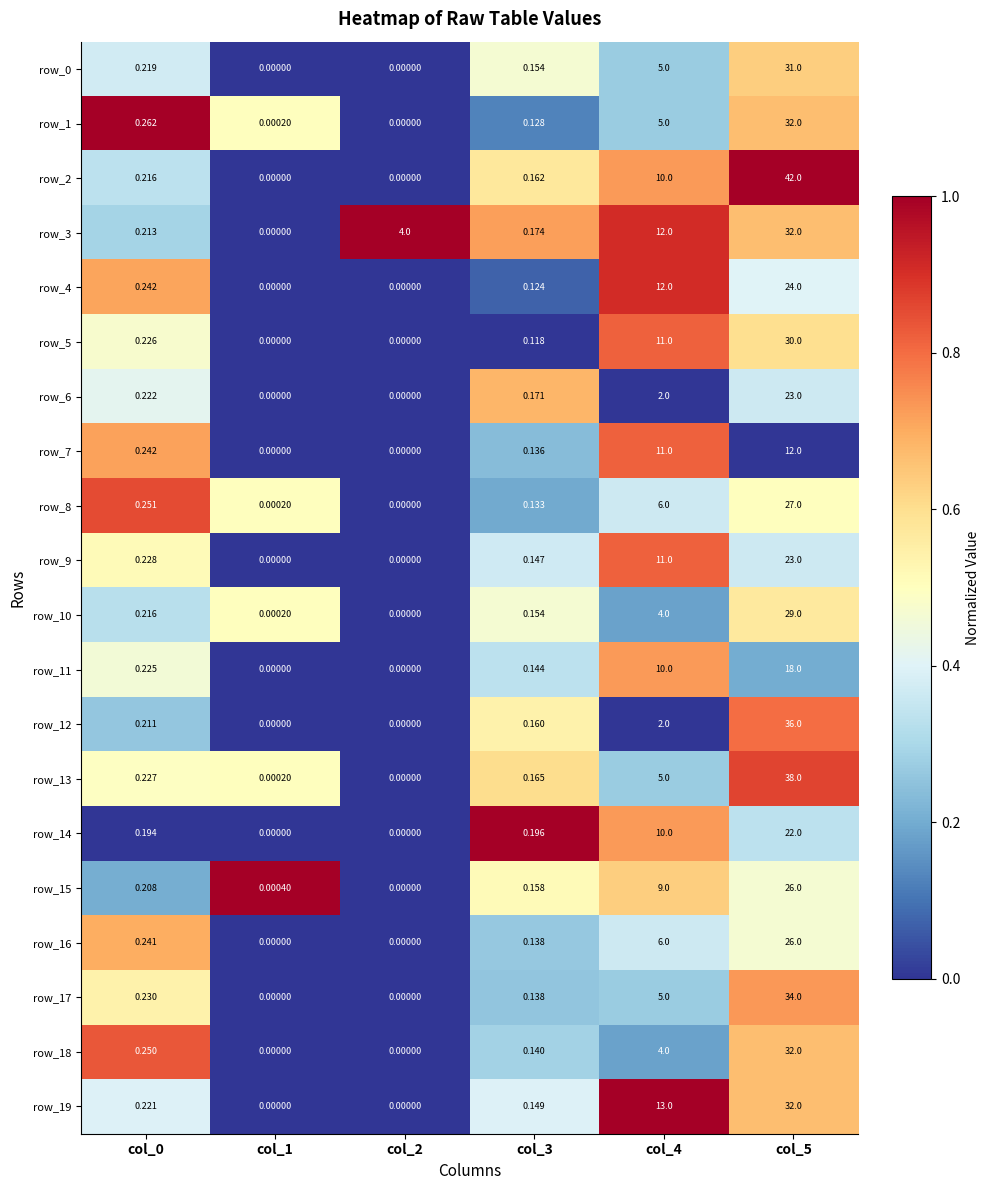

Is the value of row_8 at col_3 greater than the value of row_15 at col_0?

No